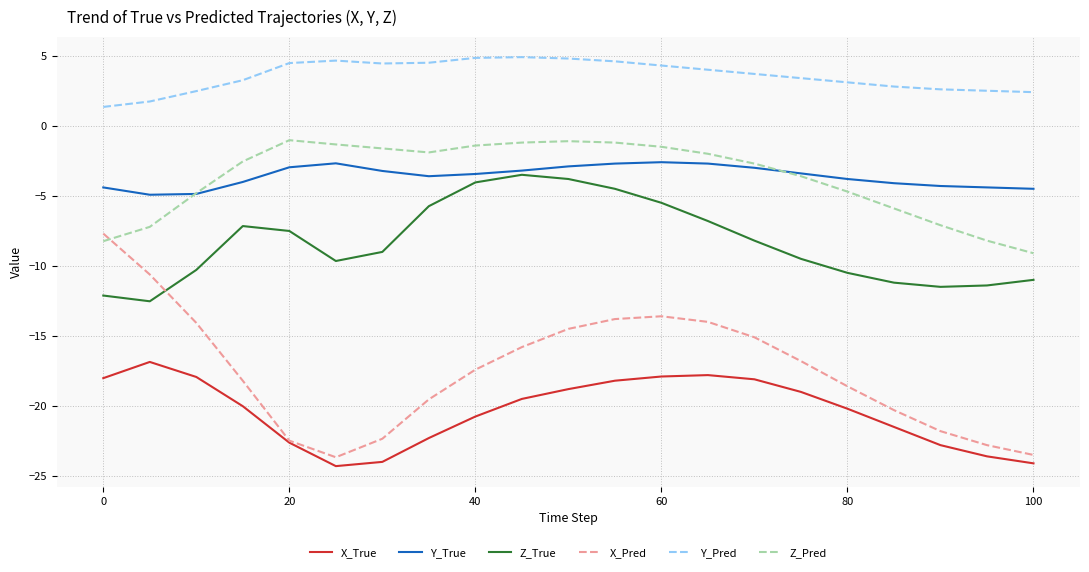

What is the difference between the maximum and minimum values in the Z_Pred series?

8.1